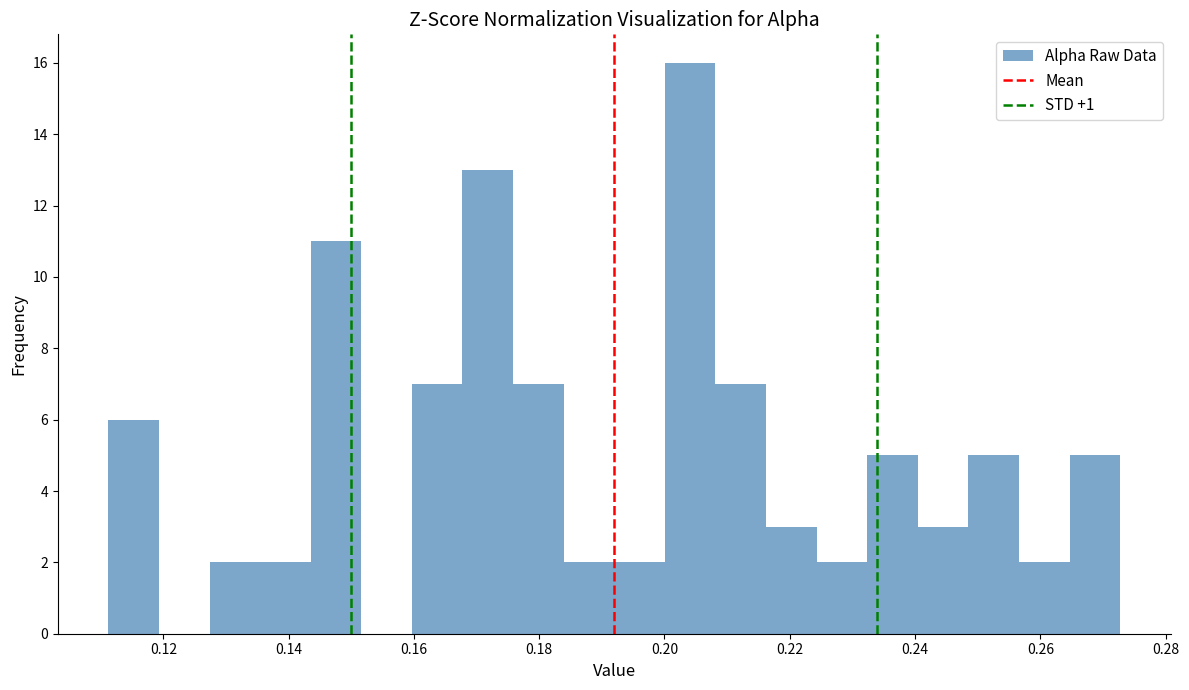

How tall is the bar that spans 0.160 to 0.168 on the x-axis? Neither the bar edges nor the heights are printed on the chart, so give them approximately, as read against the axes.

7